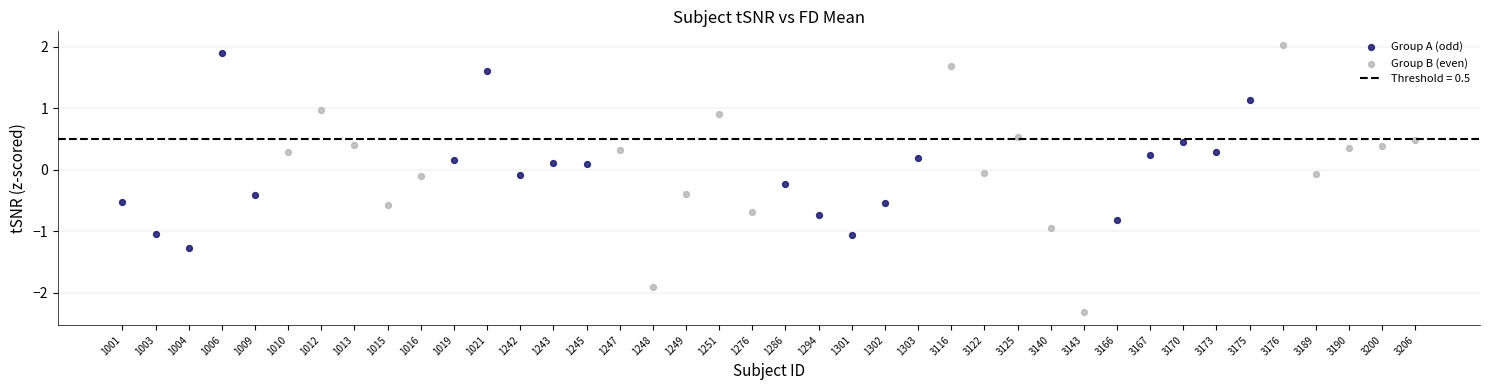

Which series has the largest Y range (max minus min)?

Group B (even)